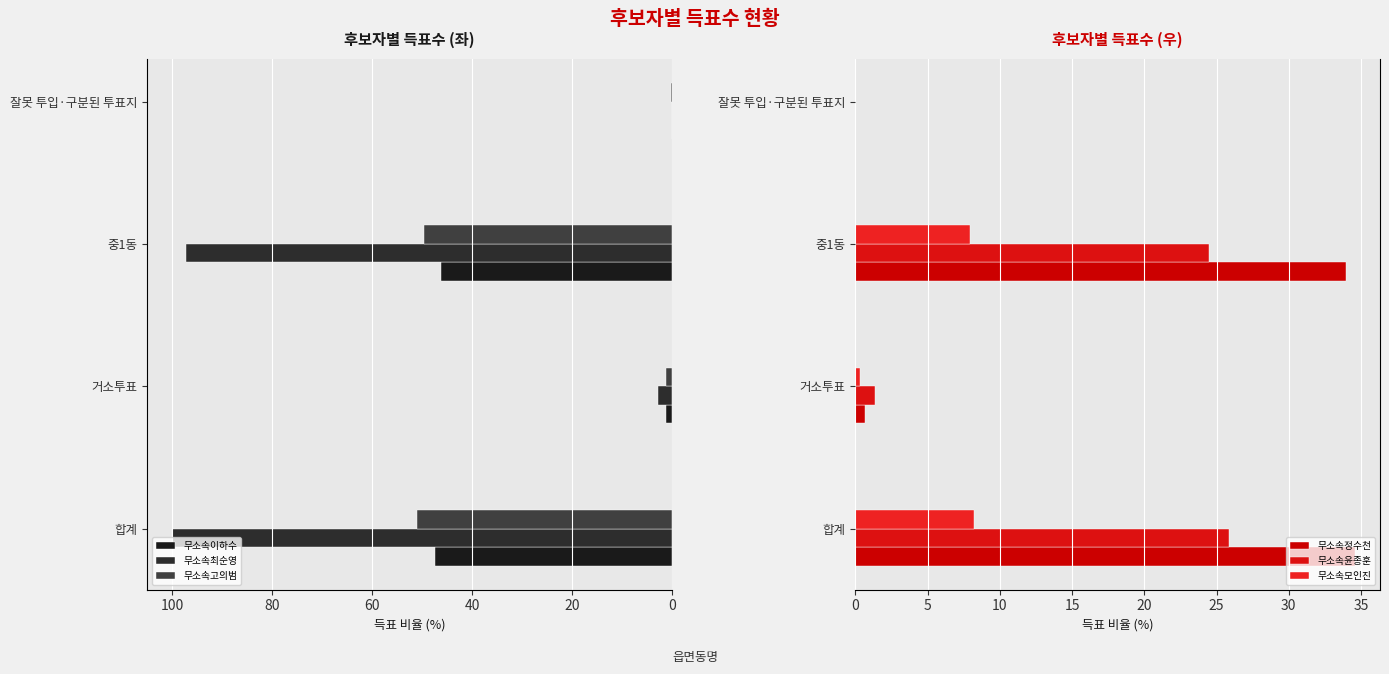

What are all the series names shown in the legend?

무소속이하수, 무소속최순영, 무소속고의범, 무소속정수천, 무소속윤종훈, 무소속모인진